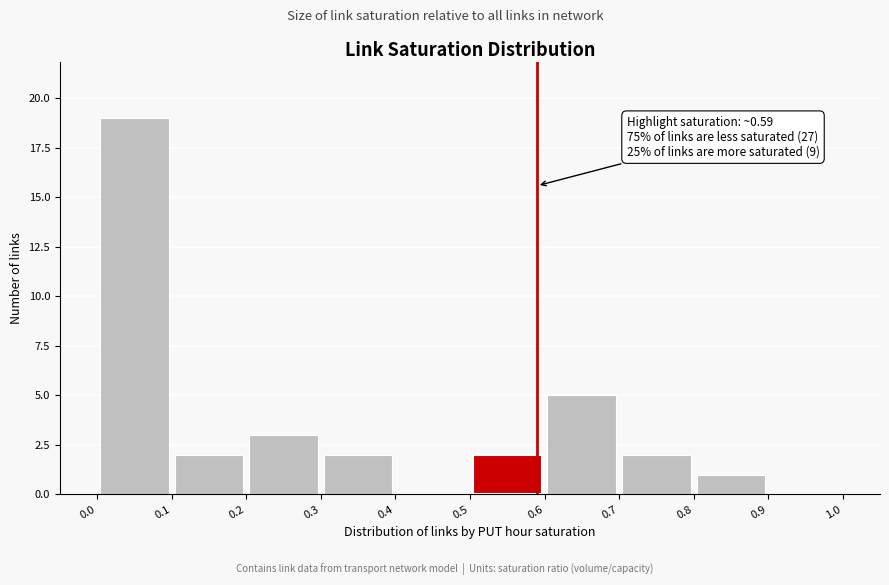

Over which range of the x-axis is the bar tallest?

0.0 to 0.1